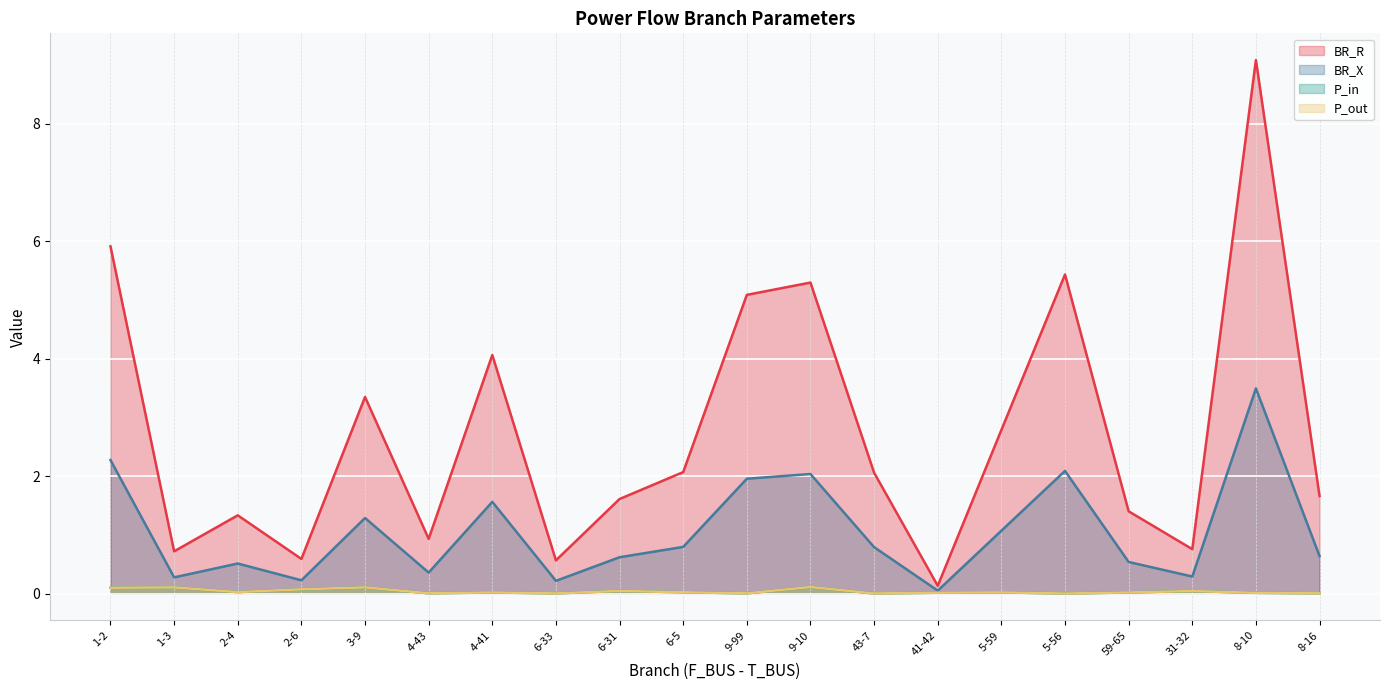

Which series has the largest total across all categories?

BR_R